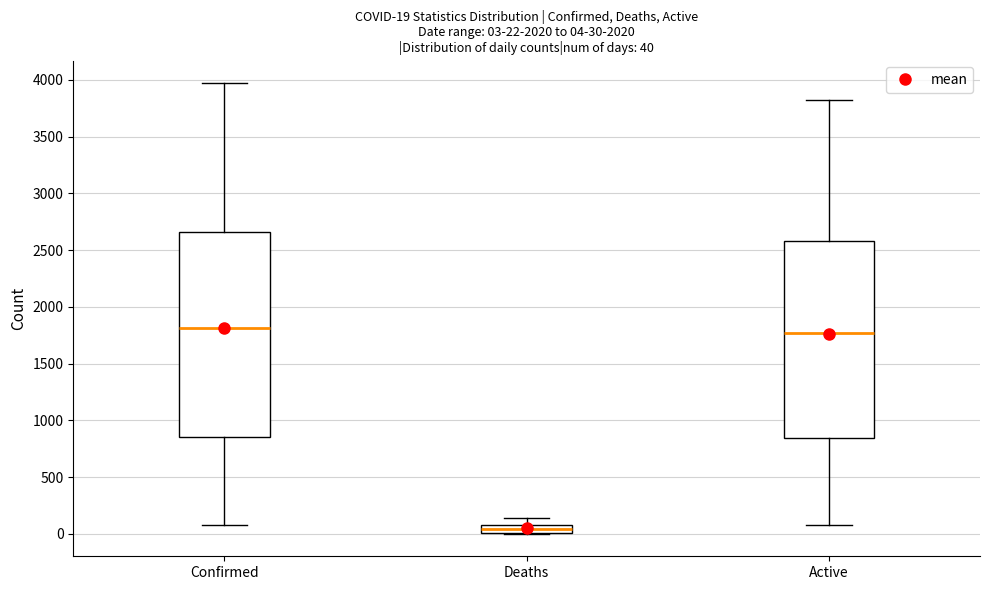

Comparing the boxes themselves (not the whiskers), which one is the tallest?

Confirmed